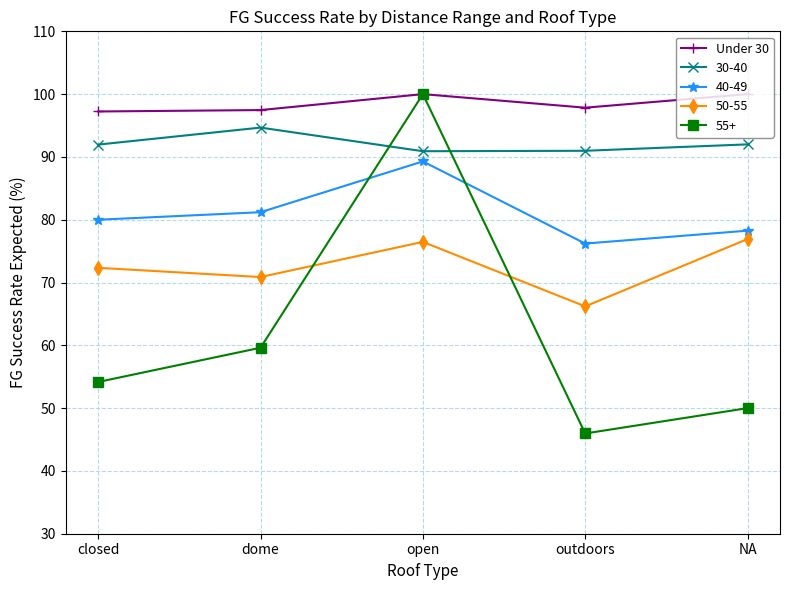

What is the label of the 3rd point from the left?

open